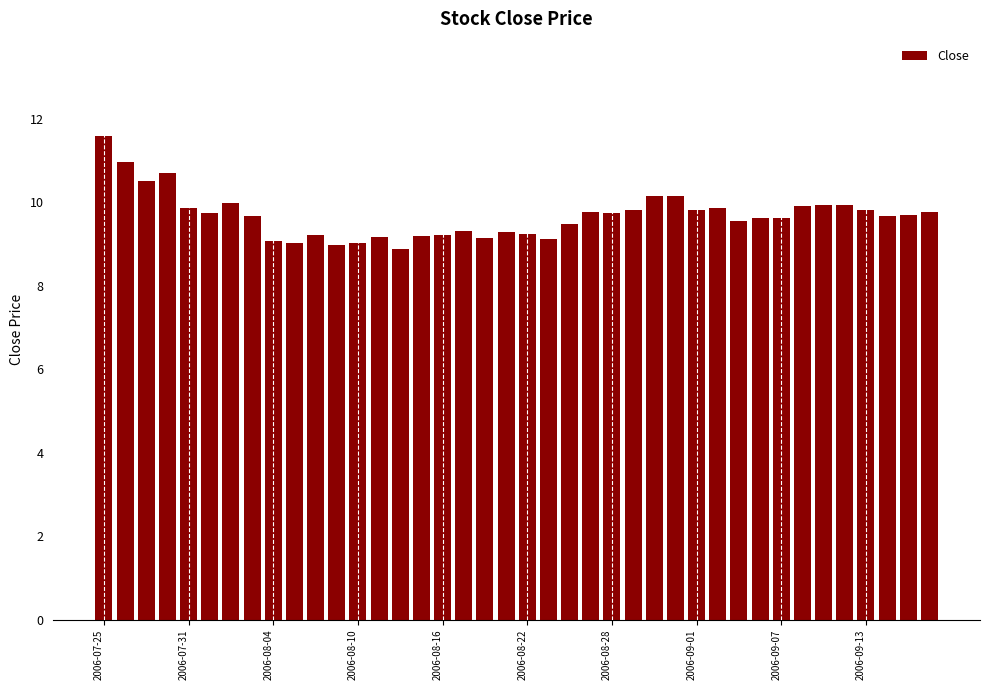

How many distinct data groups are displayed?

1